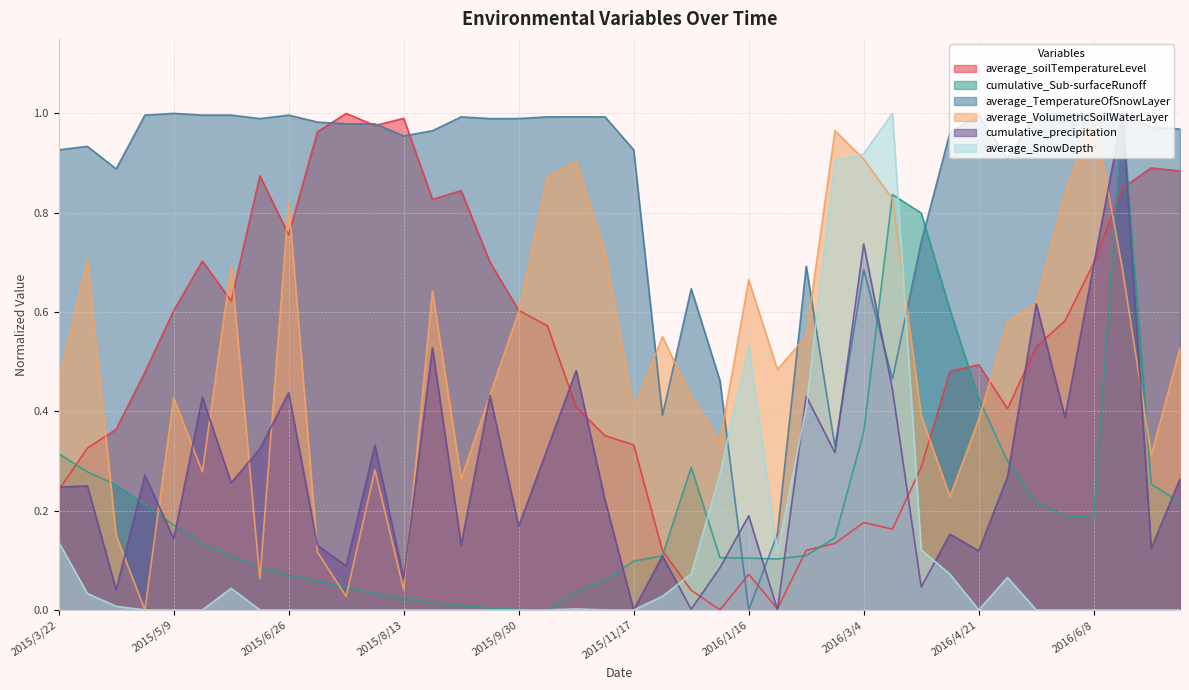

What is the label of the 8th point from the left?

2015/6/14